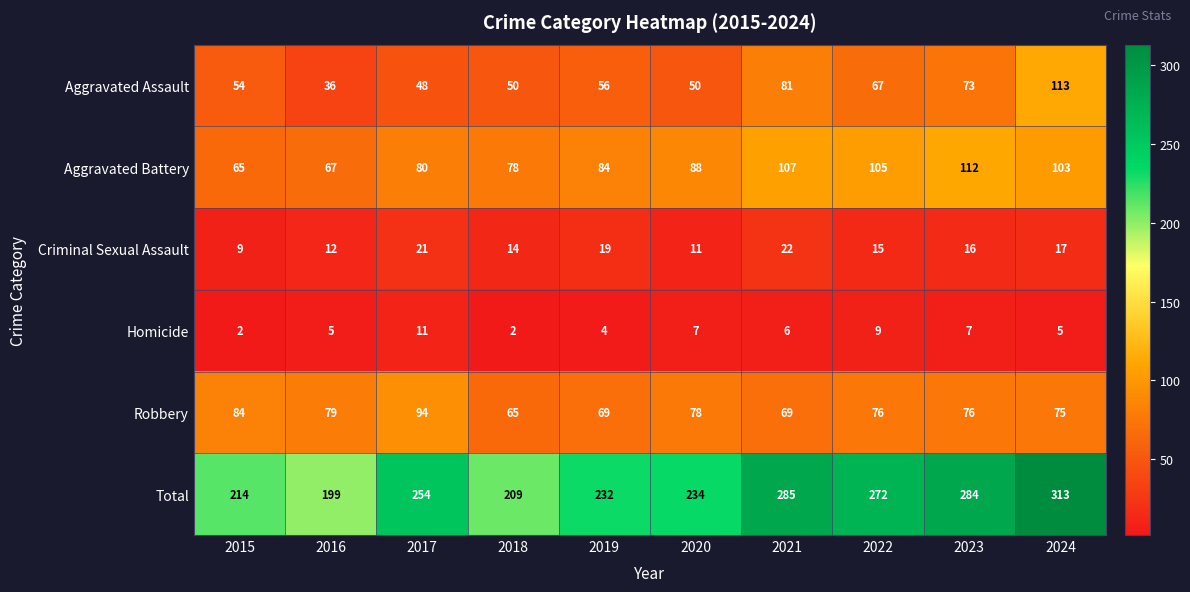

The Aggravated Assault series shows 31 at 2019. True or false?

False